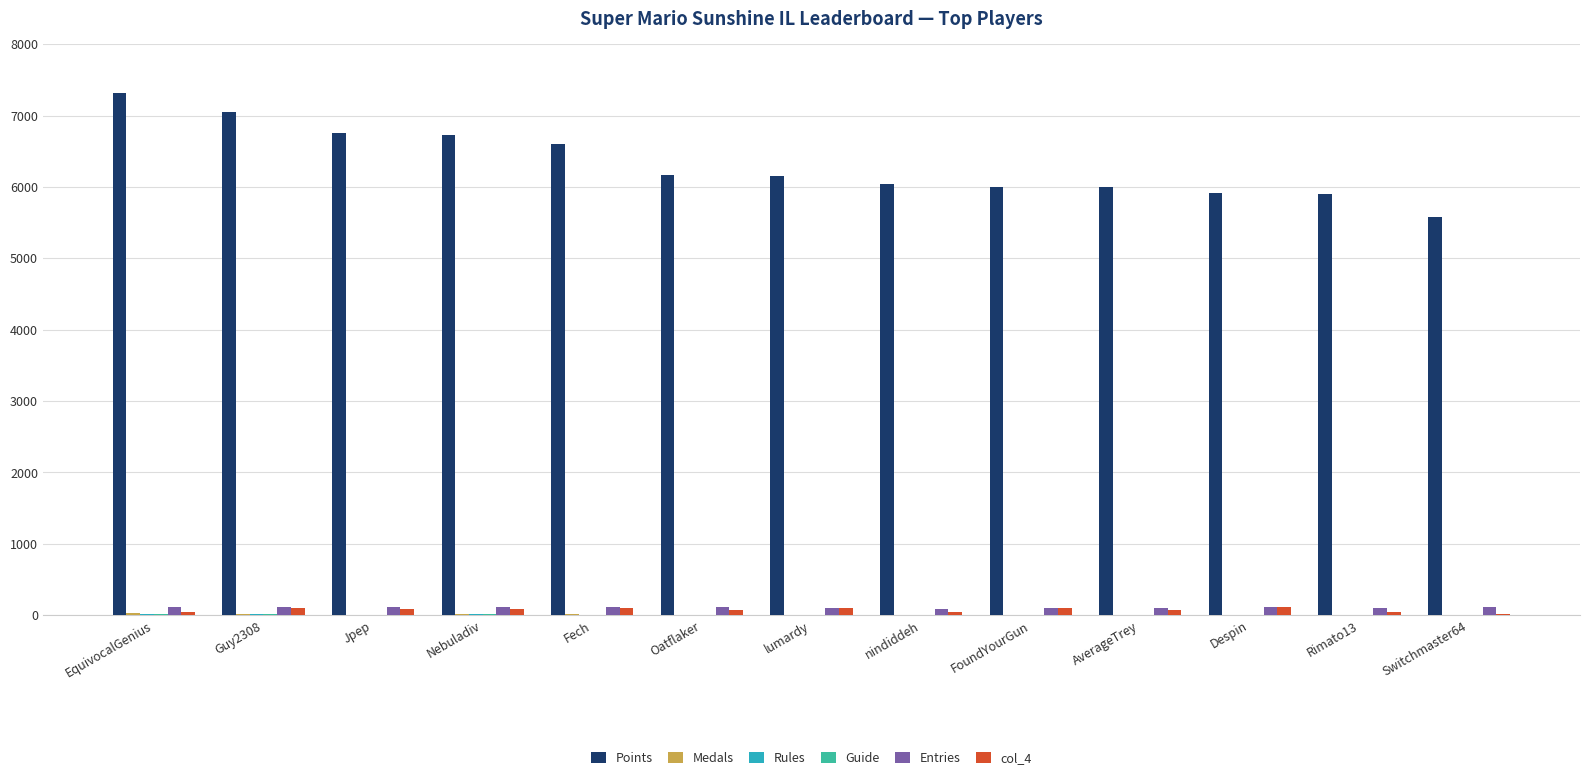

What is the greatest value displayed?

7315